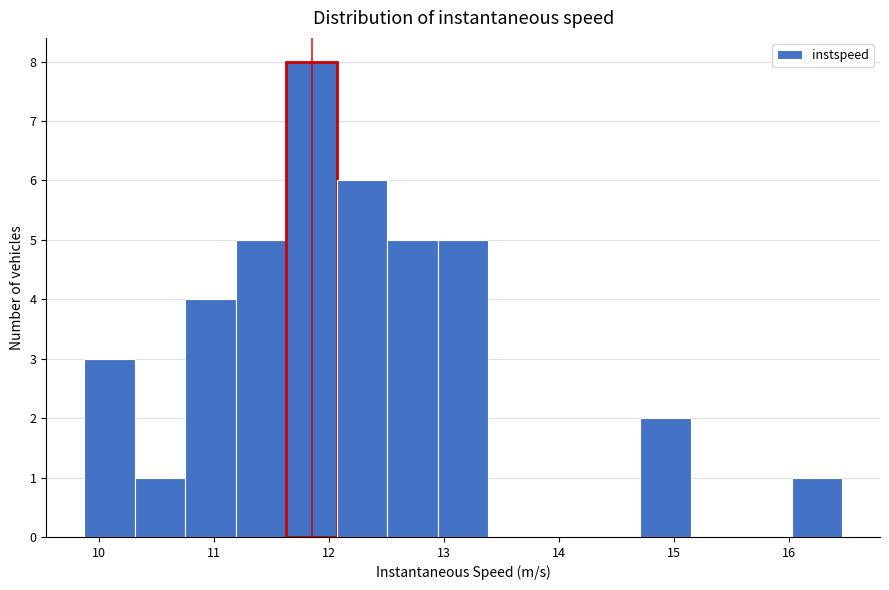

Which range on the x-axis has the tallest bar?

11.6 to 12.1